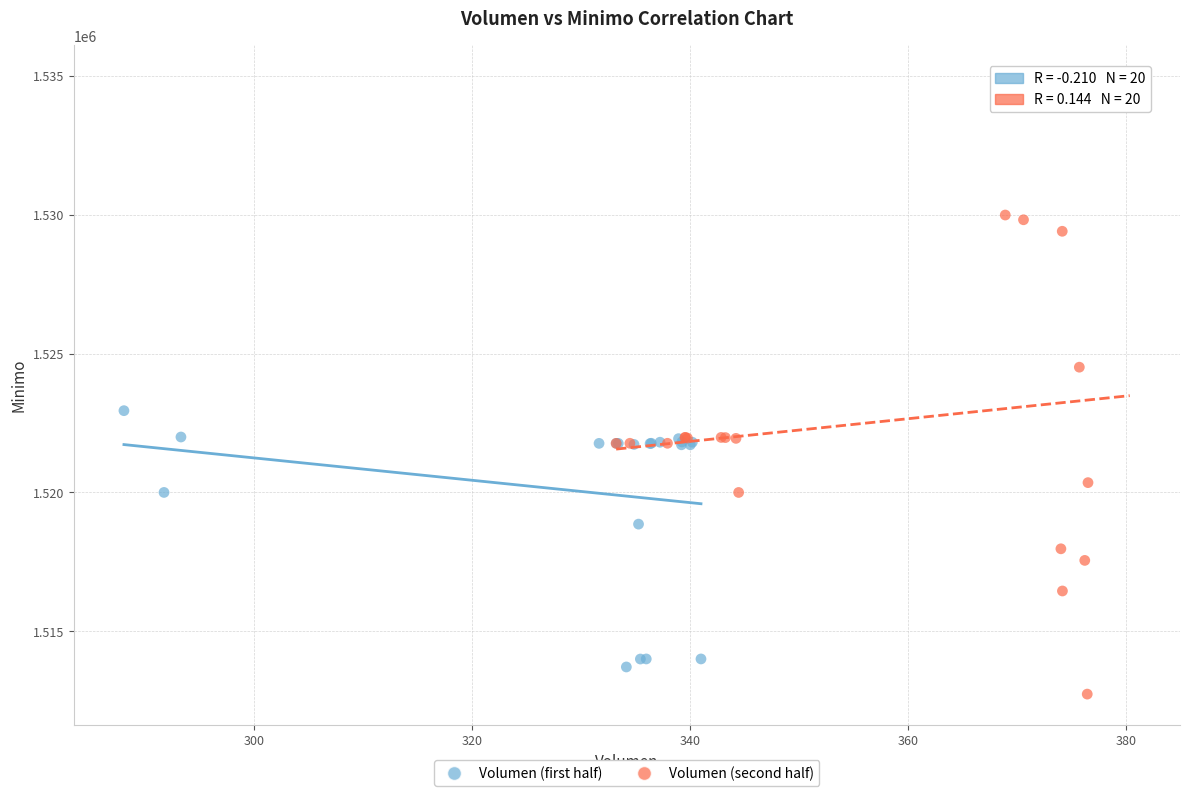

Which series has the largest Y range (max minus min)?

Volumen (second half)